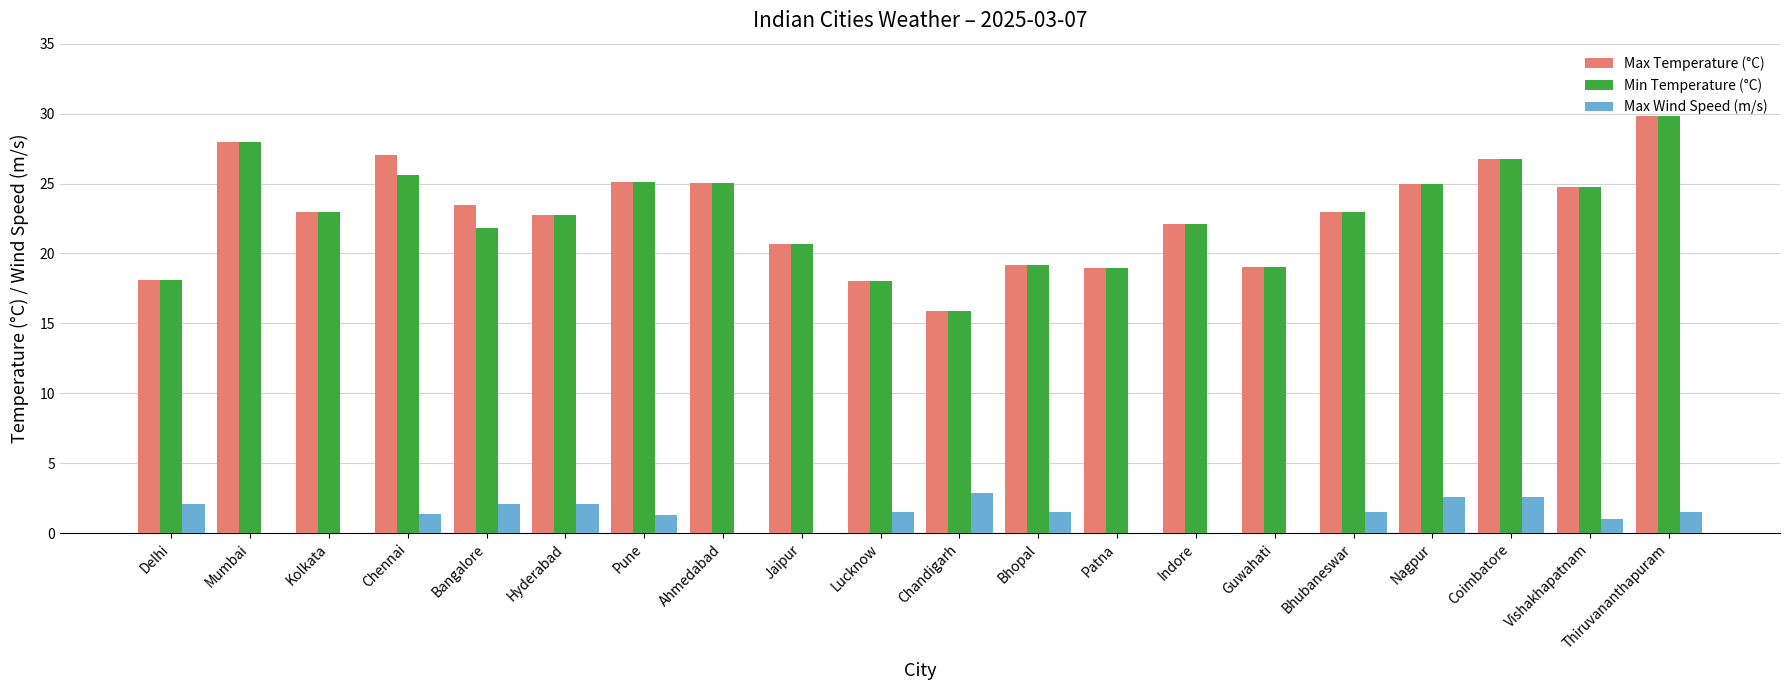

Read the Min Temperature (°C) value at Nagpur.

25.0